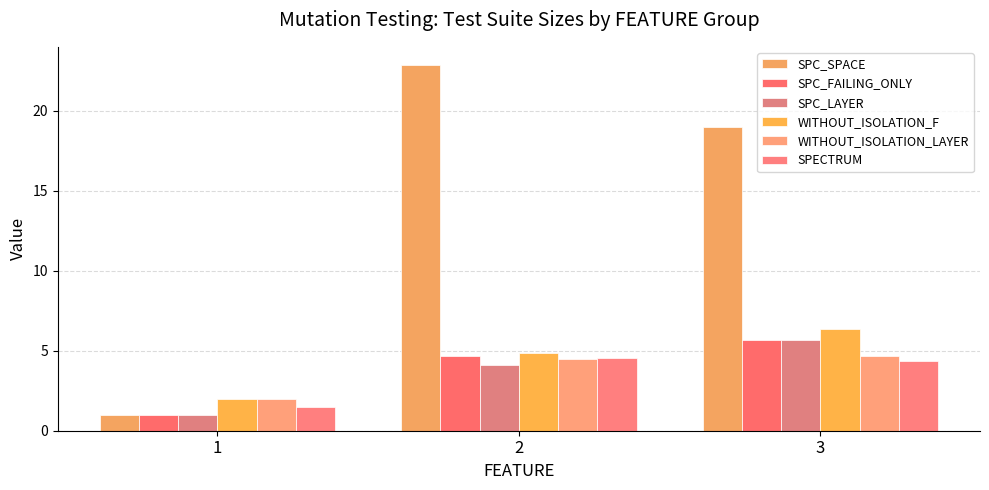

The value of SPC_LAYER at 3 is 7.9. True or false?

False